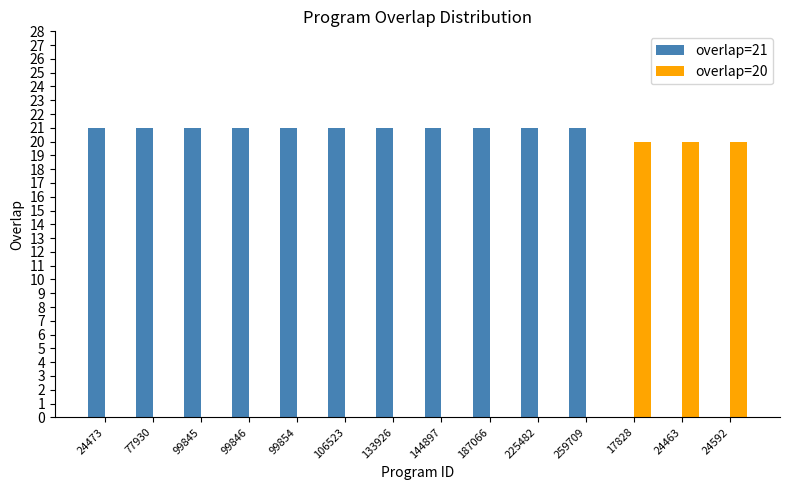

What is the maximum value shown in the chart?

21